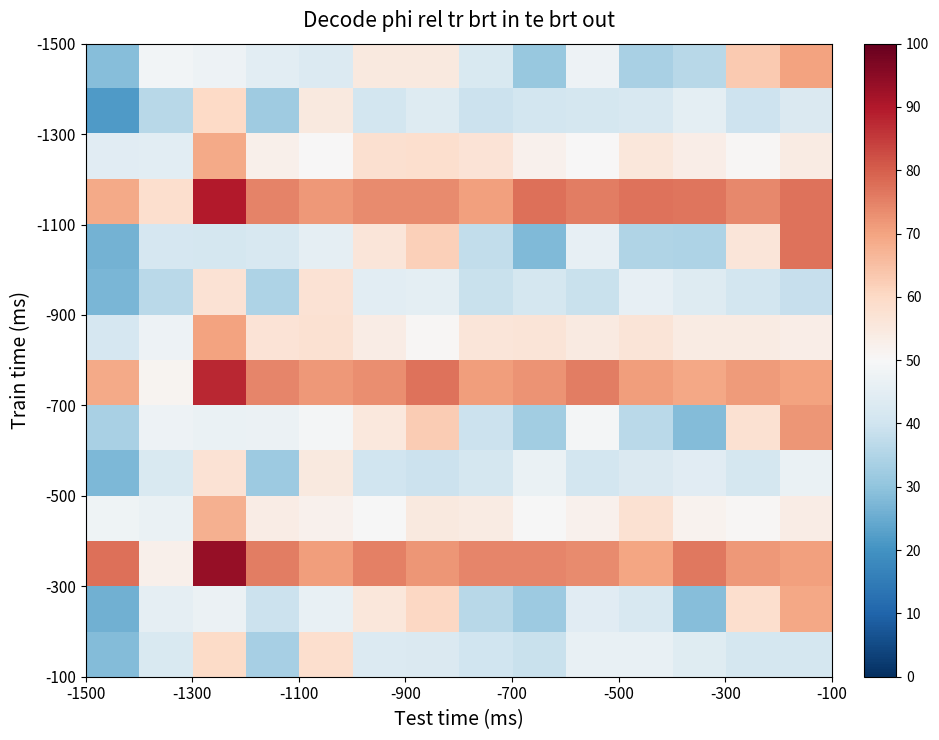

Count the number of data series in this chart.

14